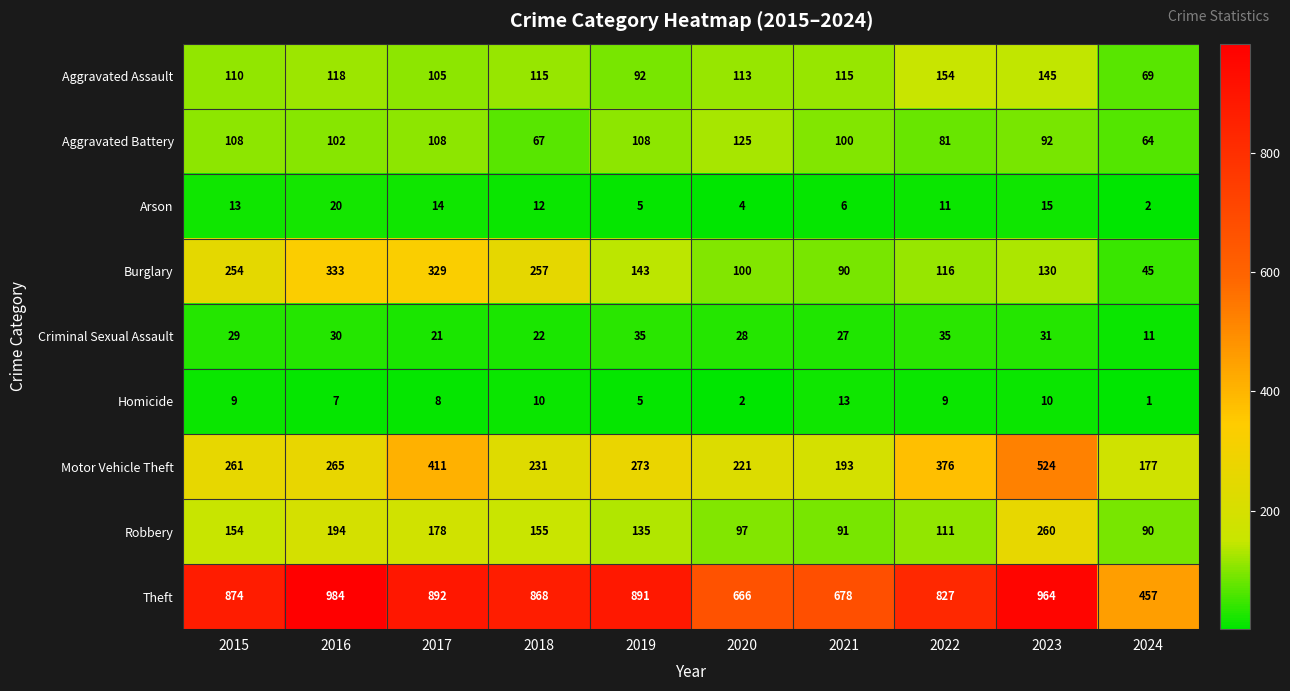

The value of Motor Vehicle Theft at 2018 is 231. True or false?

True